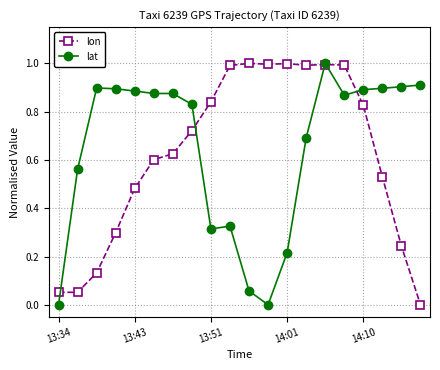

True or false: lat has more than 0 interior local peaks.

True